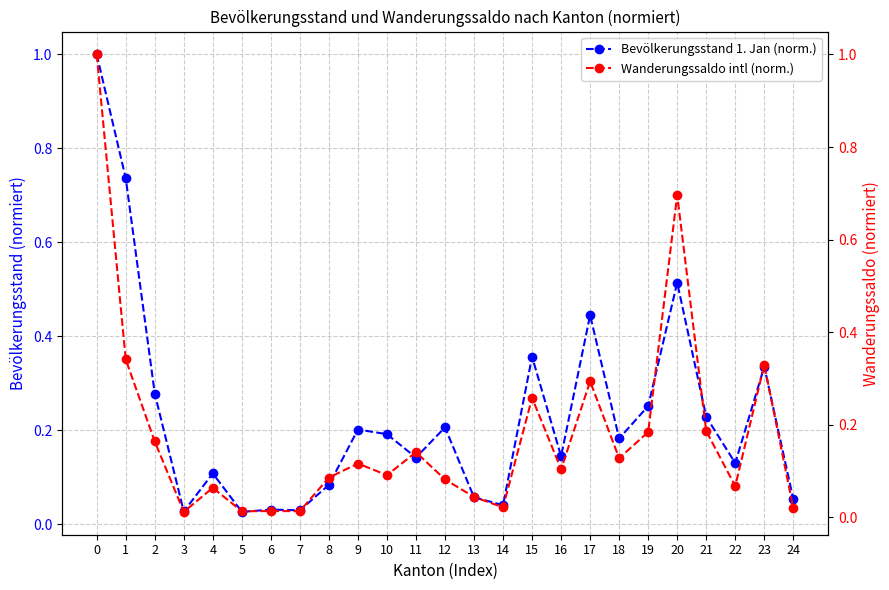

How many intersections are there between Bevölkerungsstand 1. Jan (norm.) and Wanderungssaldo intl (norm.)?

4